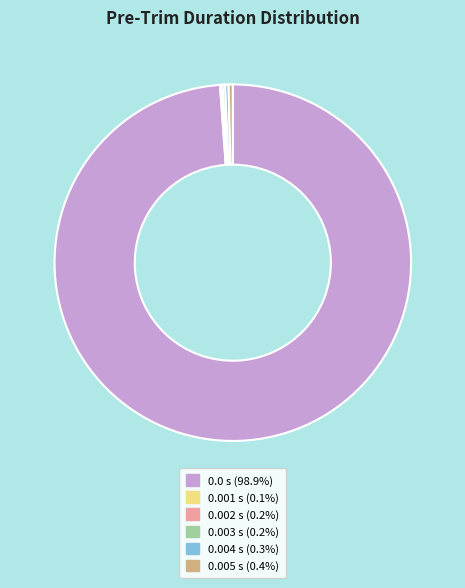

Does any single category account for the majority?

Yes